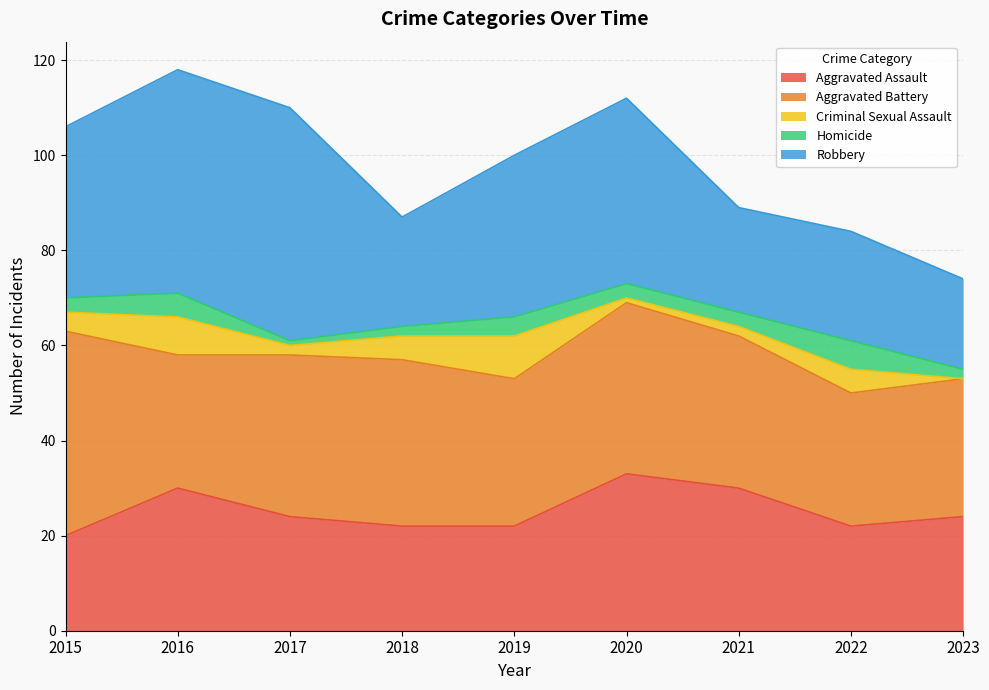

True or false: Aggravated Assault and Criminal Sexual Assault cross at least once.

False